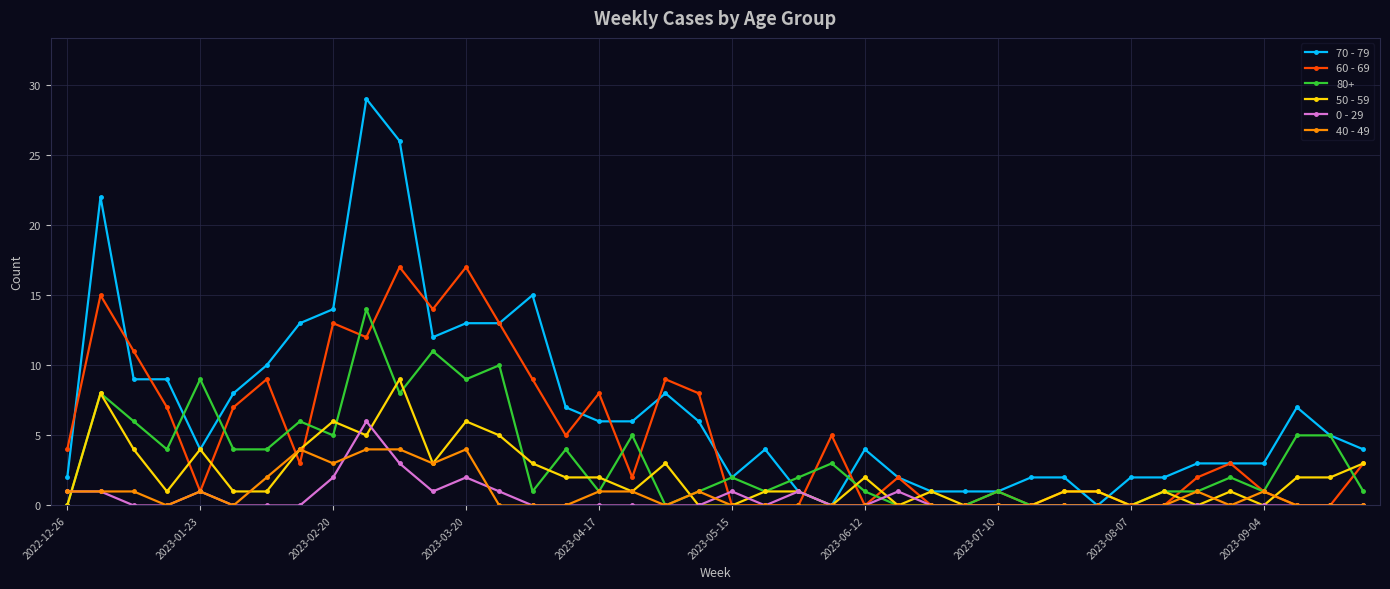

What is the value of the 70 - 79 point at the 28th from the left?

1